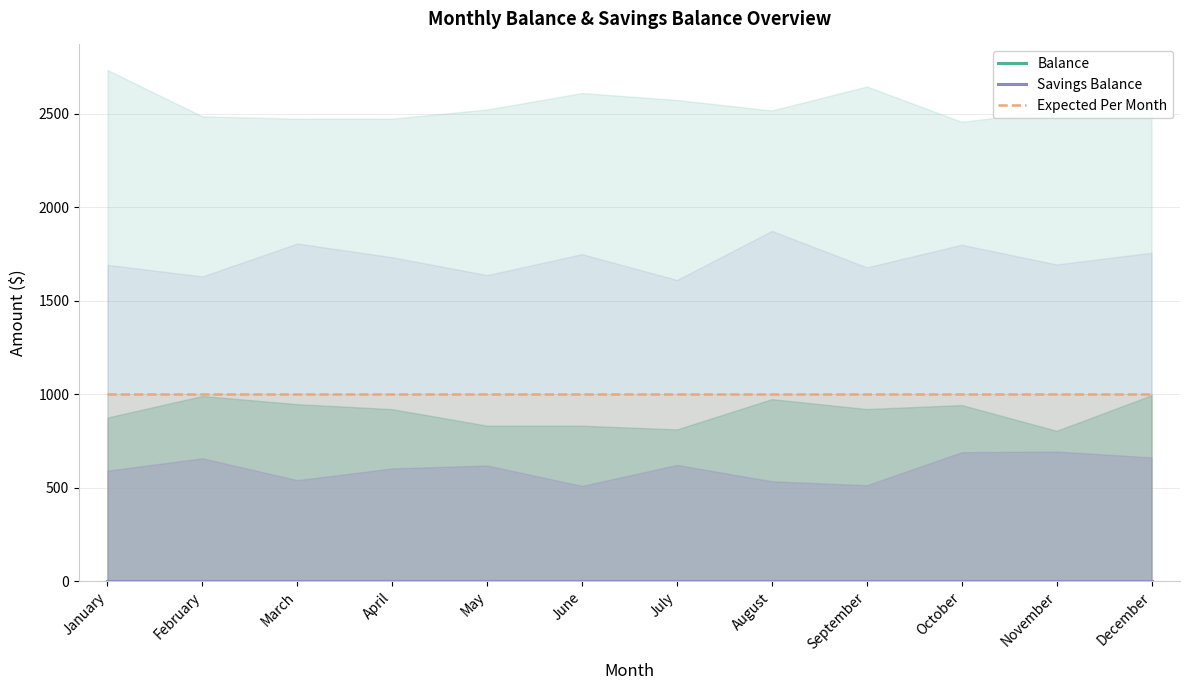

True or false: Expected Per Month and Balance cross at least once.

False